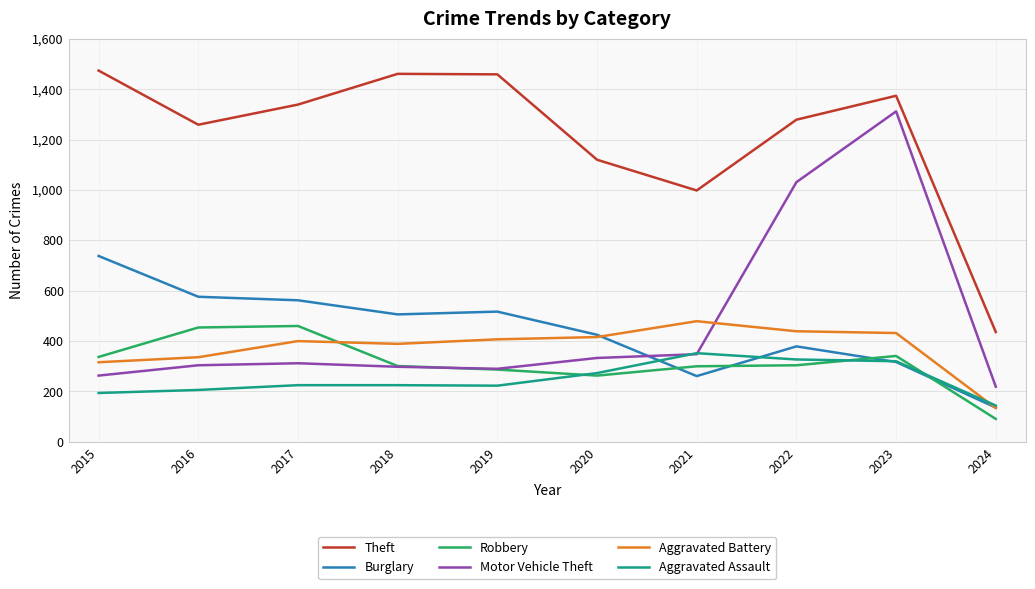

True or false: Theft and Aggravated Assault cross at least once.

False